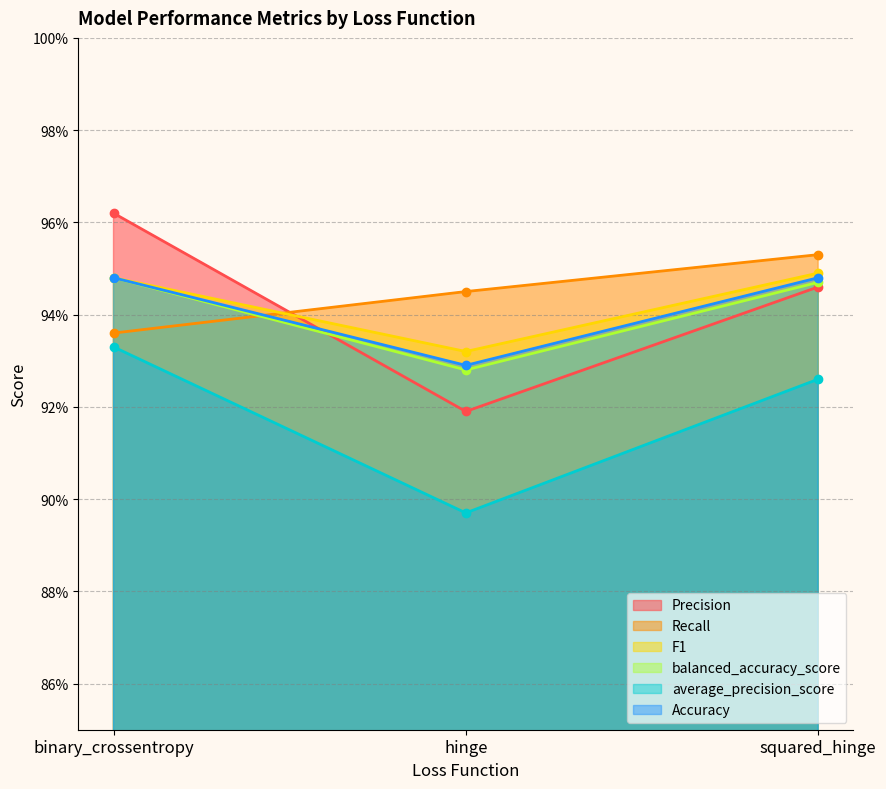

Reading left to right, what are all the values shown in this chart?

Precision: binary_crossentropy=1.0	hinge=0.9	squared_hinge=0.9
Recall: binary_crossentropy=0.9	hinge=0.9	squared_hinge=1.0
F1: binary_crossentropy=0.9	hinge=0.9	squared_hinge=0.9
balanced_accuracy_score: binary_crossentropy=0.9	hinge=0.9	squared_hinge=0.9
average_precision_score: binary_crossentropy=0.9	hinge=0.9	squared_hinge=0.9
Accuracy: binary_crossentropy=0.9	hinge=0.9	squared_hinge=0.9